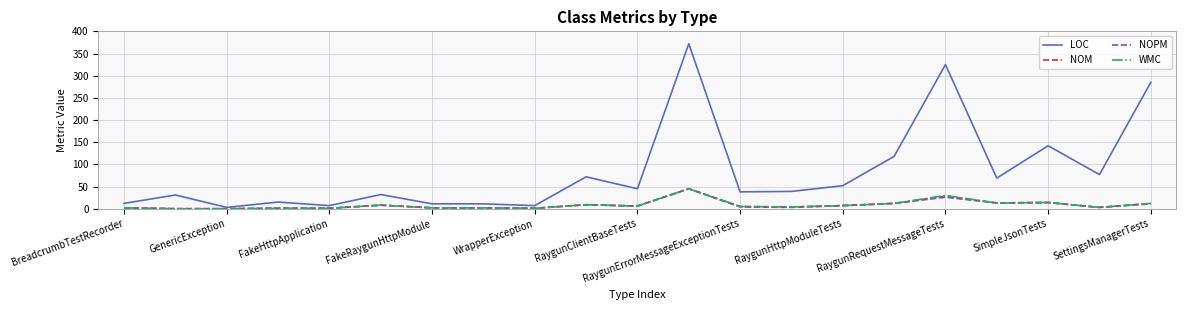

What is the difference between the maximum and minimum values in the NOPM series?

45